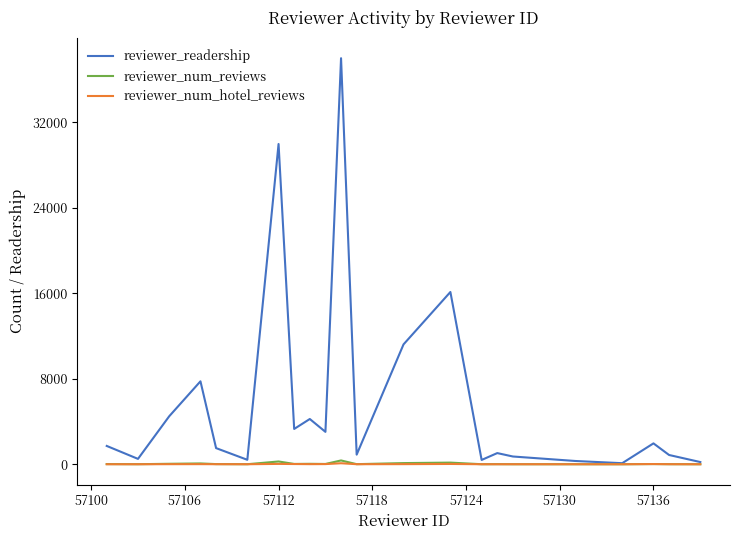

Which series has the largest total across all categories?

reviewer_readership